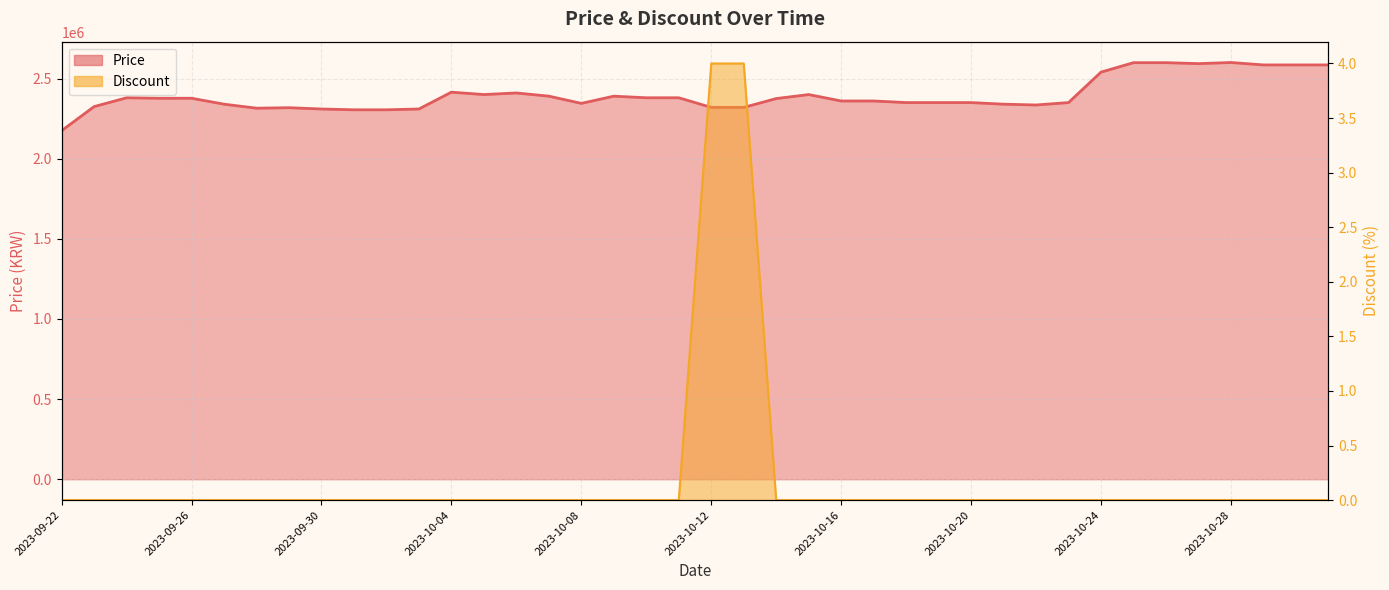

True or false: Discount and Price intersect in this chart.

False